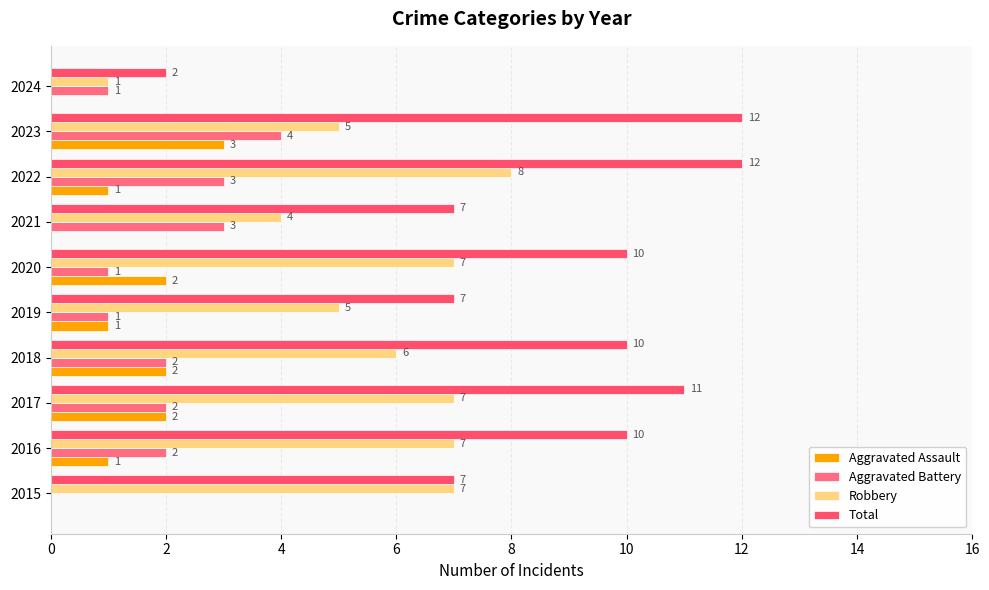

Which category has the highest value in the Aggravated Battery series?

2023